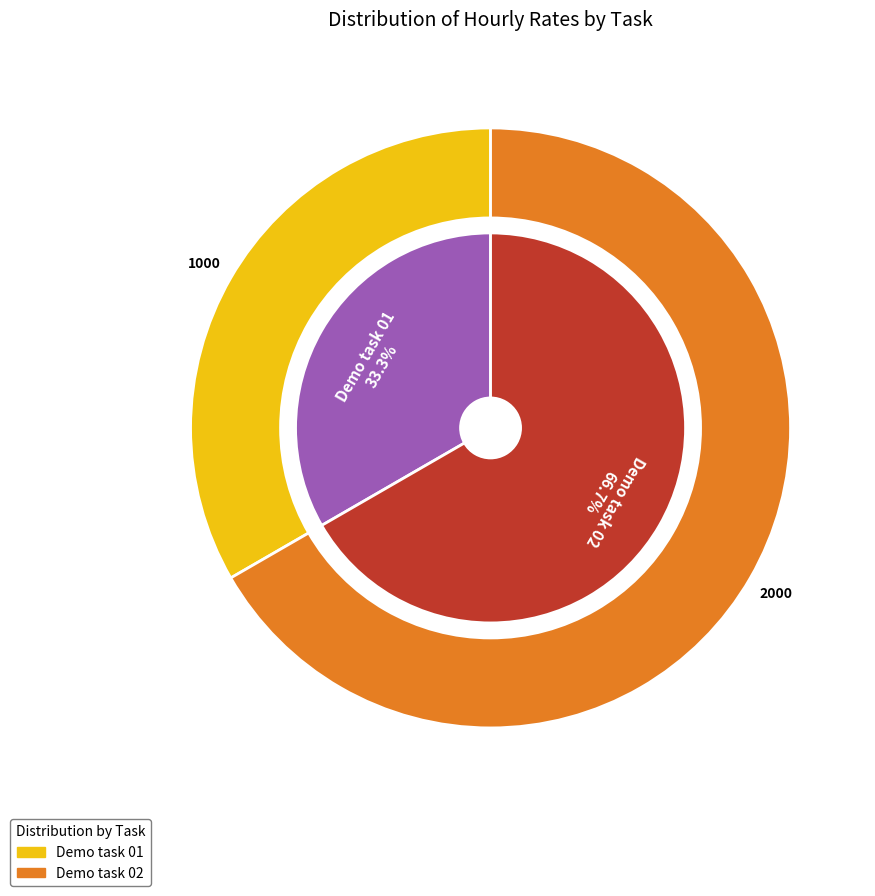

Combined, do Demo task 01 and Demo task 02 account for over 50%?

Yes